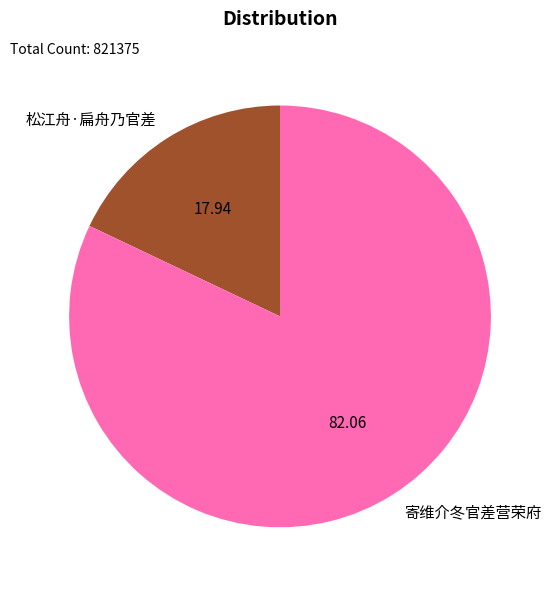

Which has a higher value, 寄维介冬官差营荣府 or 松江舟·扁舟乃官差?

寄维介冬官差营荣府